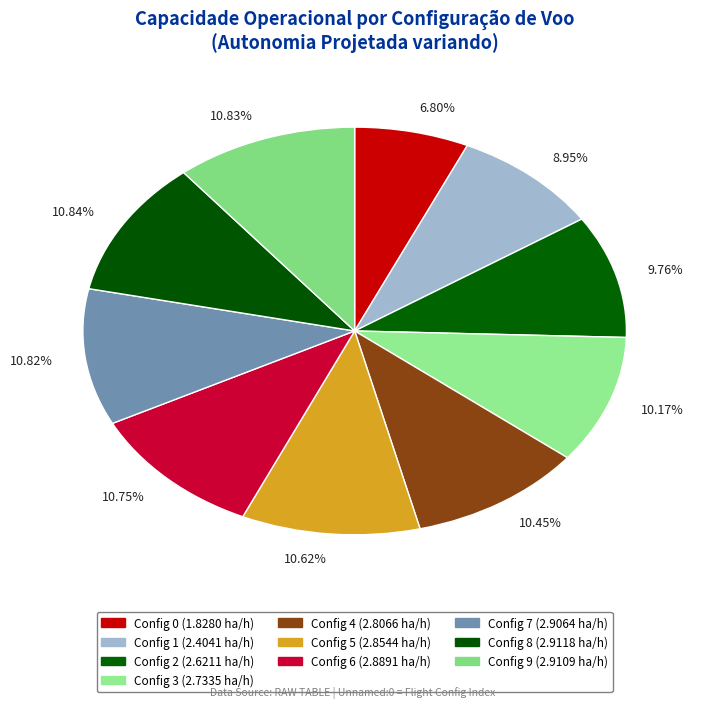

How many segments does this pie chart have?

10